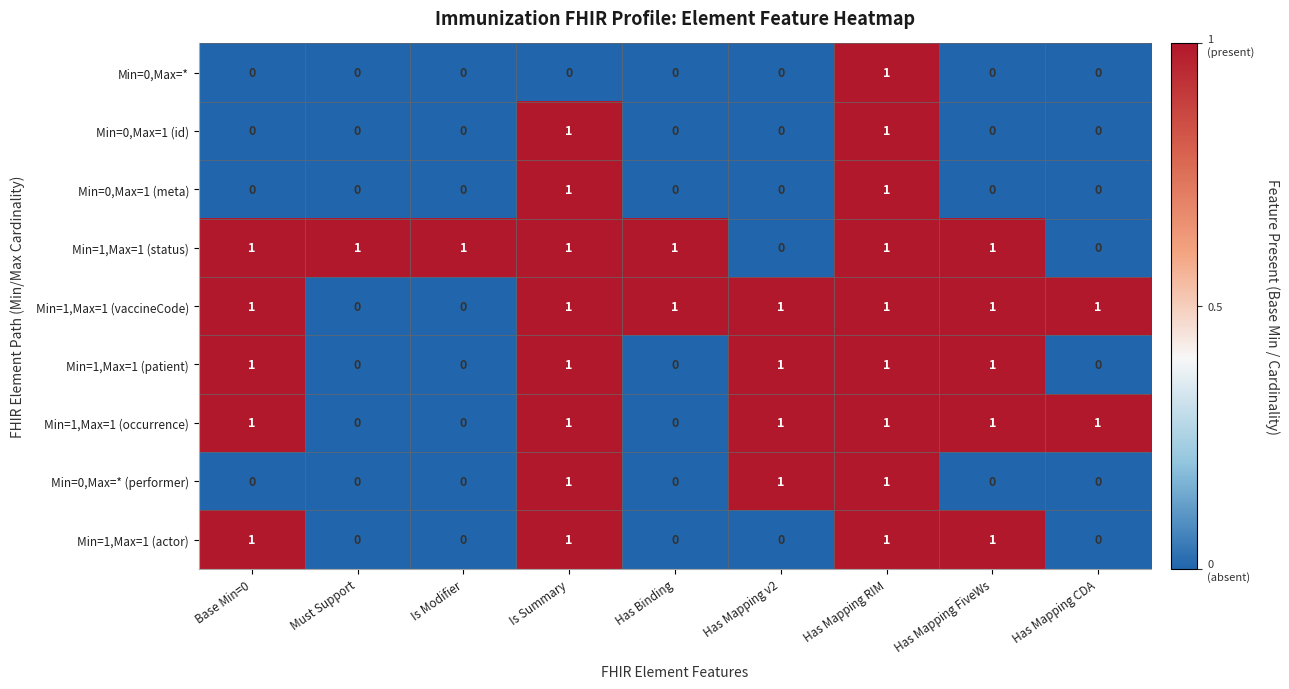

At how many categories does at least one series exceed 0?

9